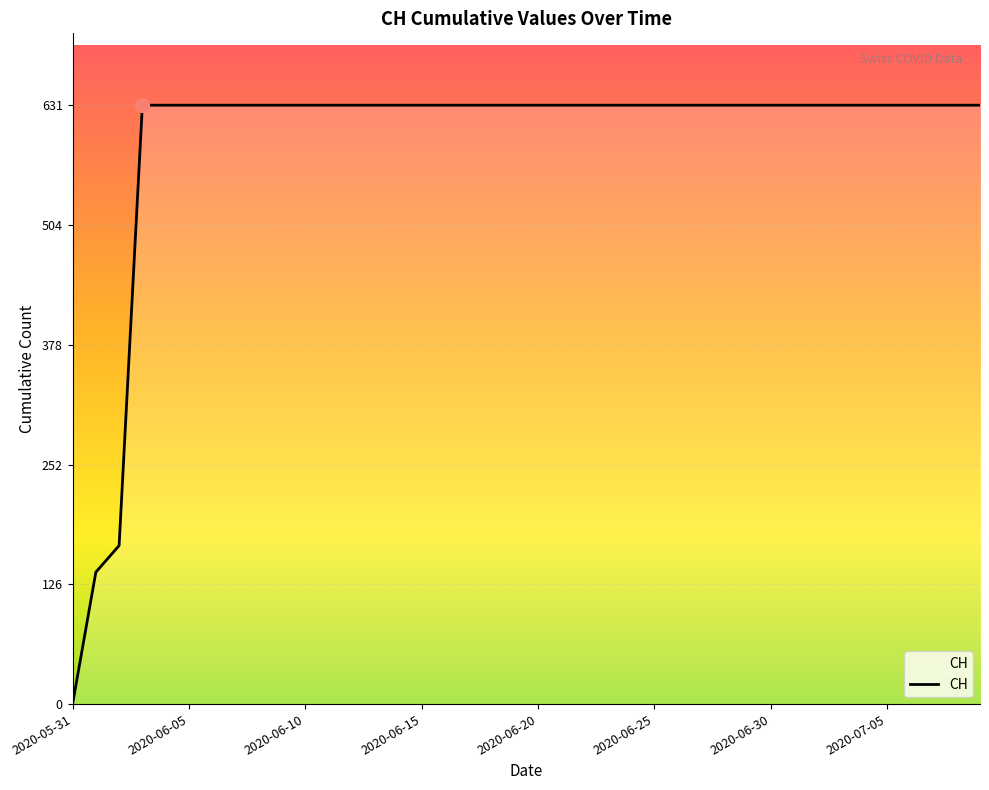

What is the maximum value shown in the chart?

631